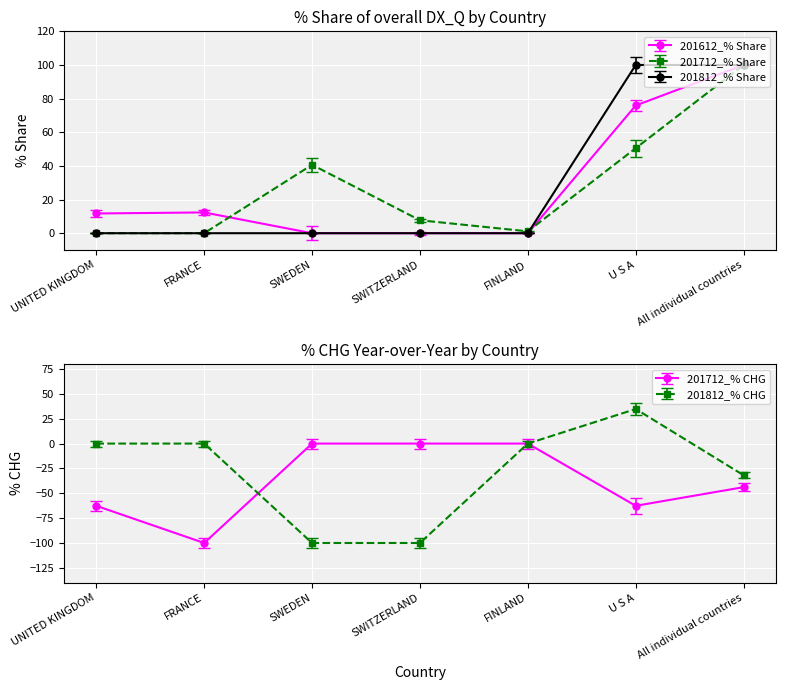

How many lines are shown in the chart?

3